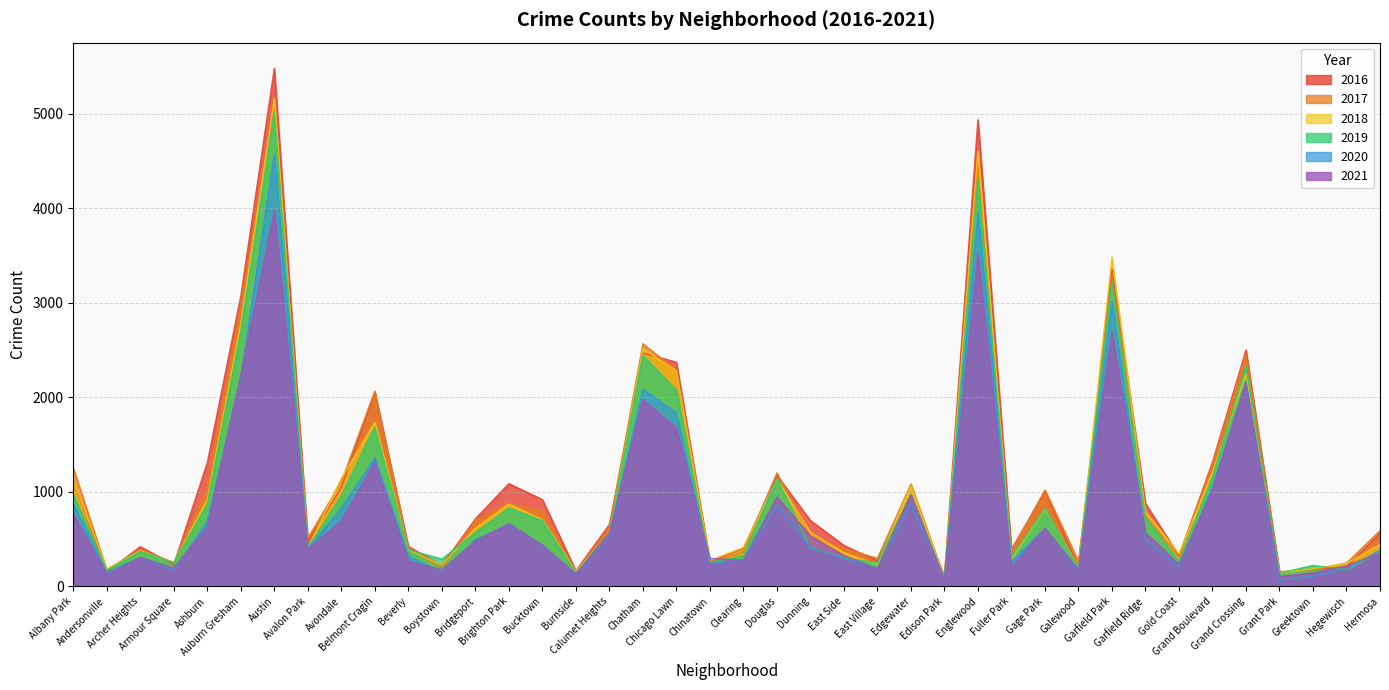

Is the value of 2017 at Albany Park greater than the value of 2019 at Albany Park?

Yes